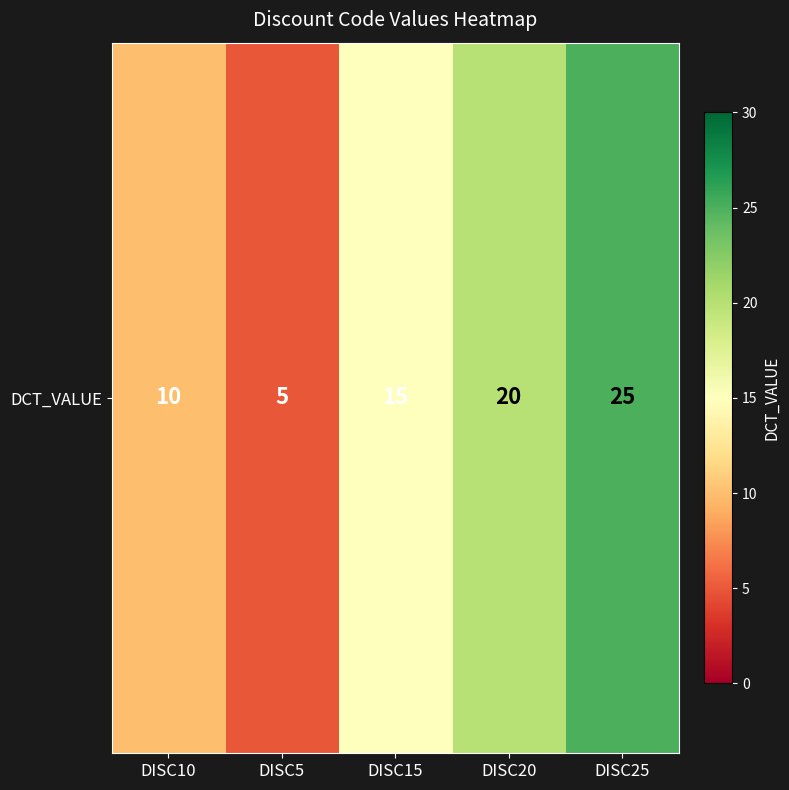

Count the values in the range 10 to 20.

3